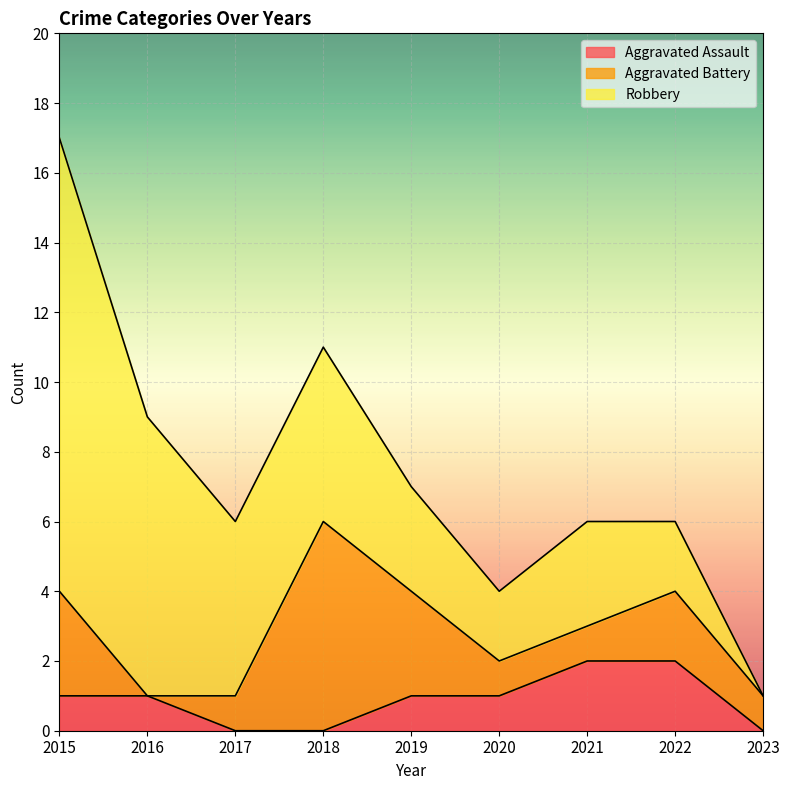

Reading left to right, what are all the values shown in this chart?

Aggravated Assault: 2015=1	2016=1	2017=0	2018=0	2019=1	2020=1	2021=2	2022=2	2023=0
Aggravated Battery: 2015=3	2016=0	2017=1	2018=6	2019=3	2020=1	2021=1	2022=2	2023=1
Robbery: 2015=13	2016=8	2017=5	2018=5	2019=3	2020=2	2021=3	2022=2	2023=0